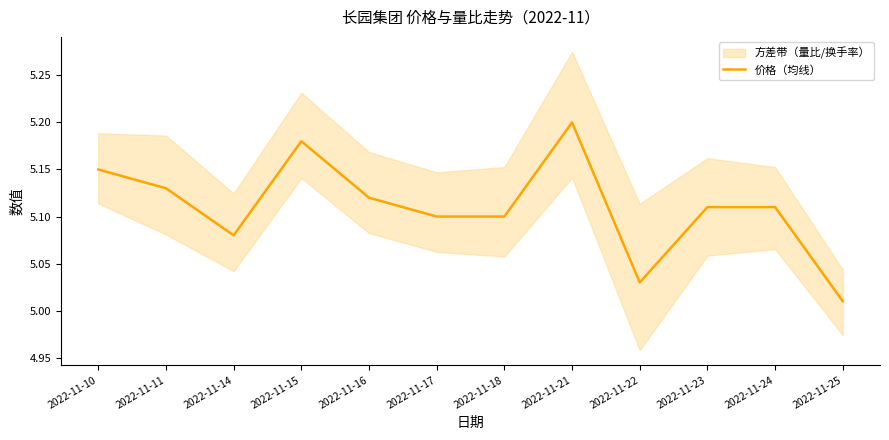

What is the value of the 9th point from the left?

5.0